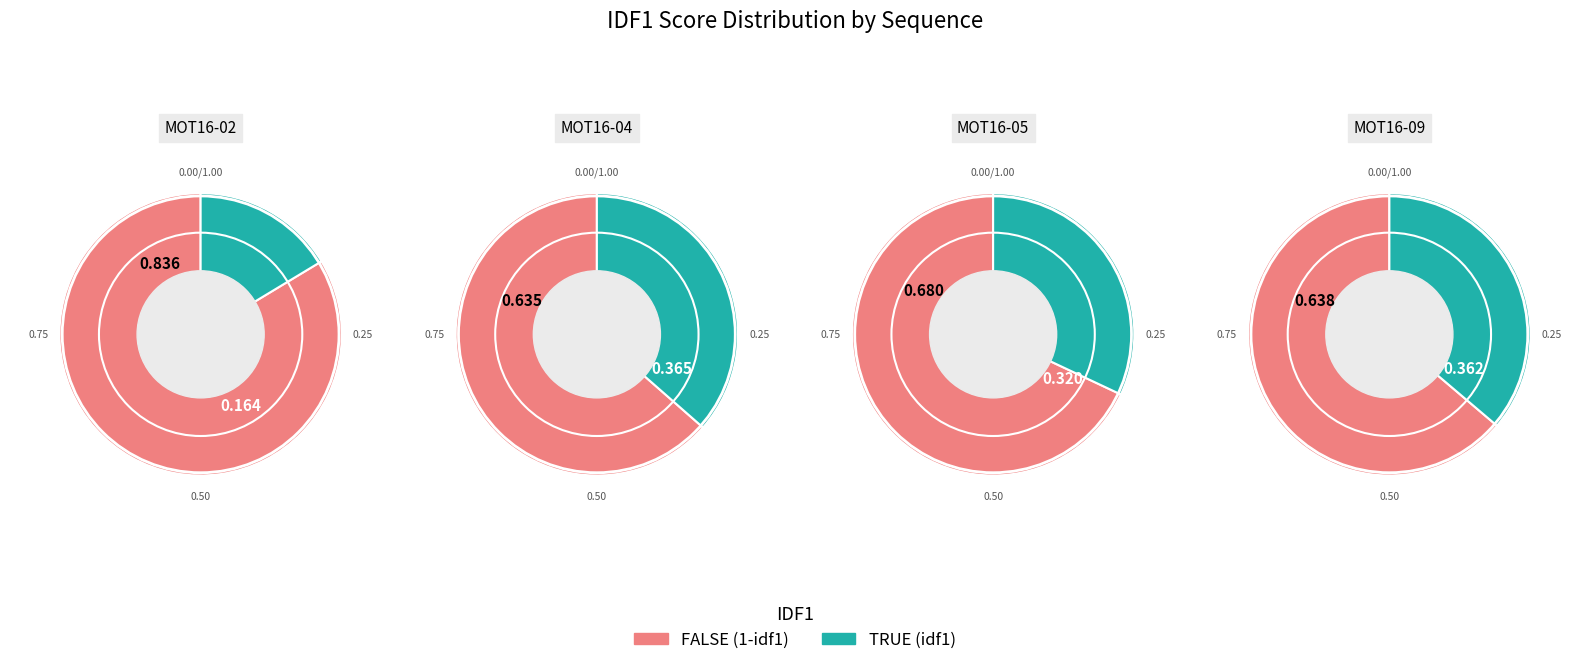

How many segments does this pie chart have?

4